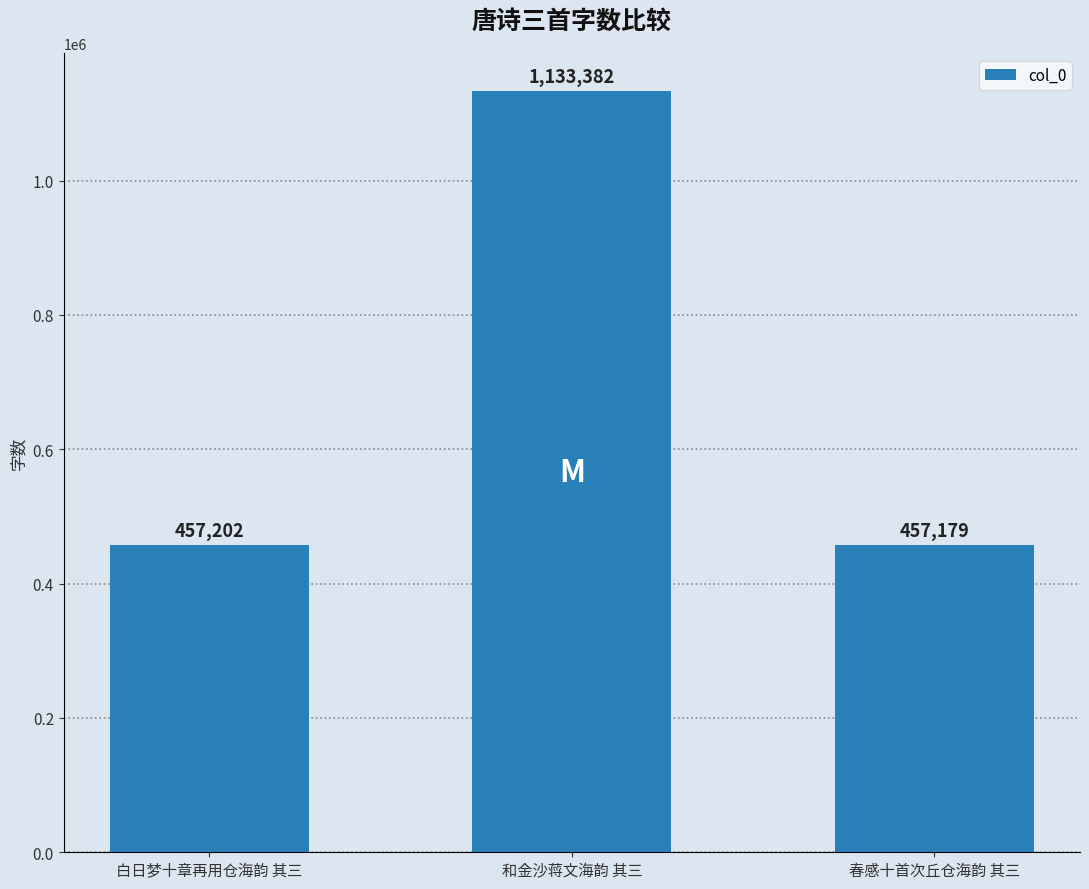

Read the value at 白日梦十章再用仓海韵 其三.

457202